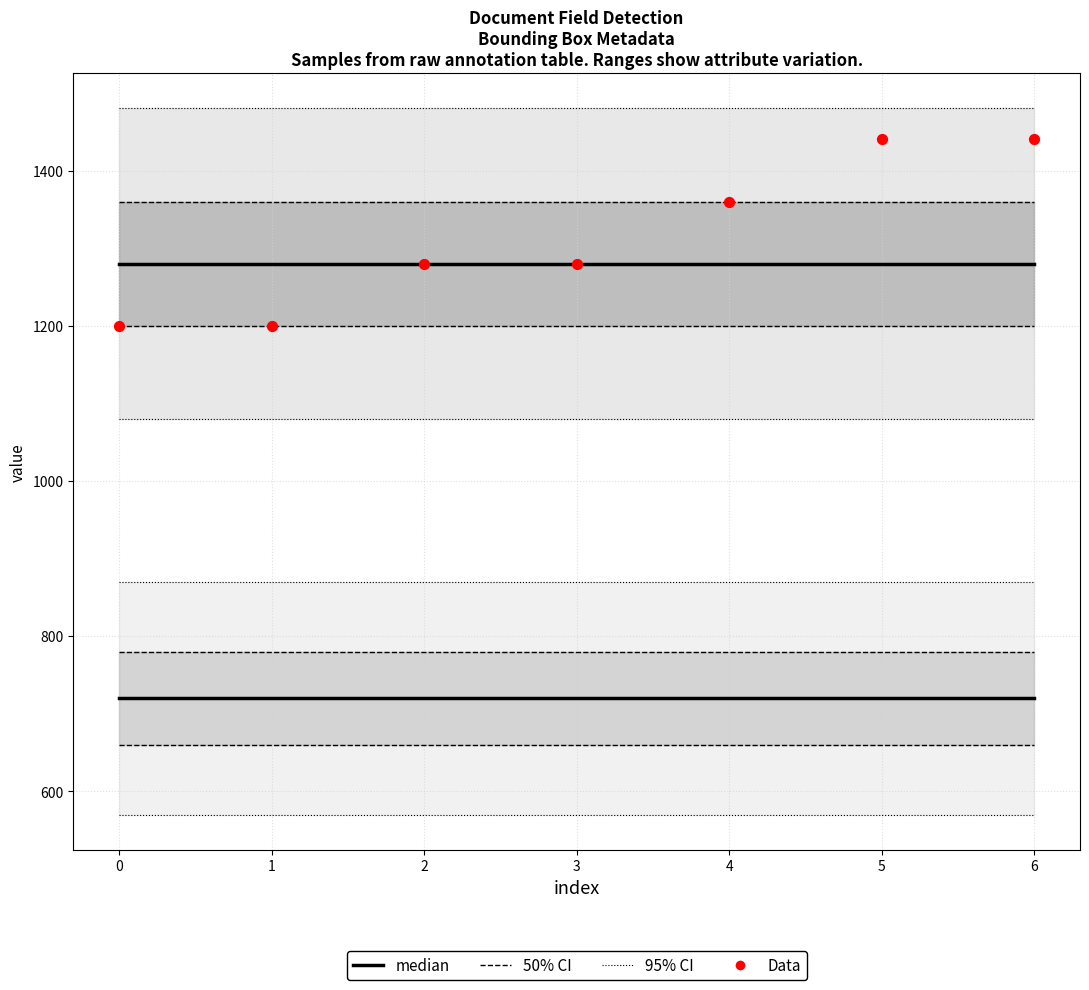

At how many categories does at least one series exceed 1375?

2